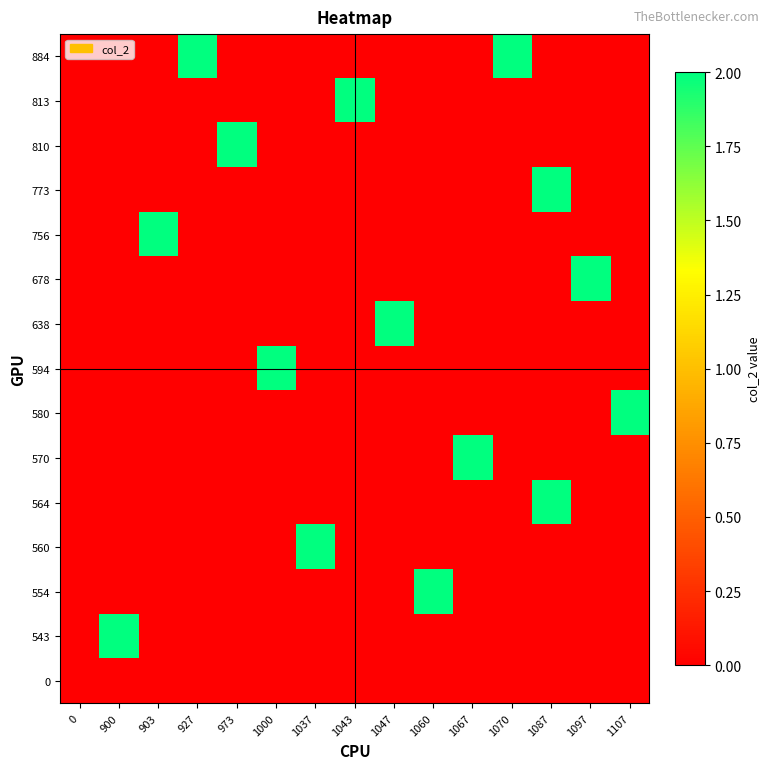

What is the total value across all series at 1043?

2